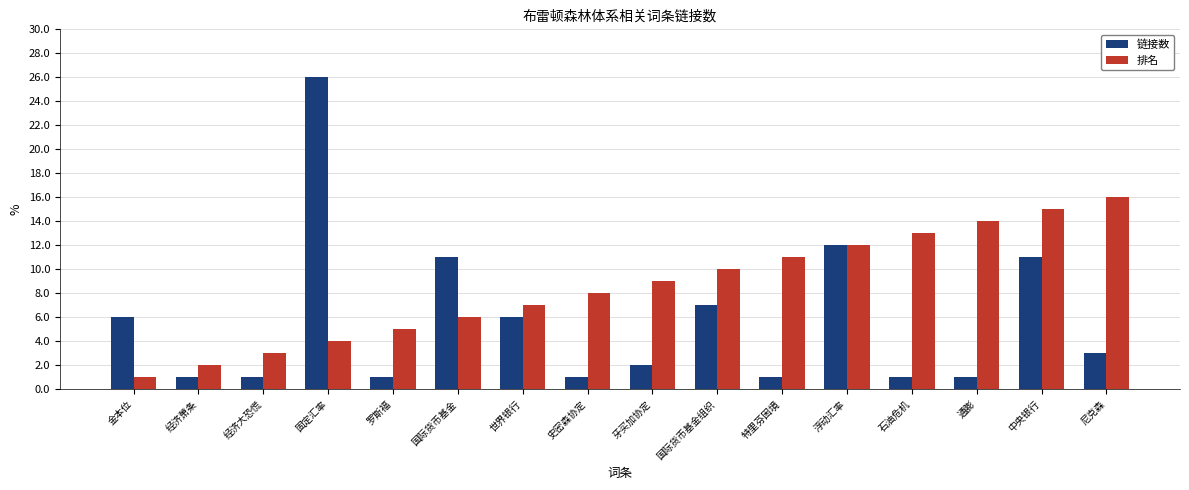

What is the value of the 链接数 bar at the 7th from the left?

6